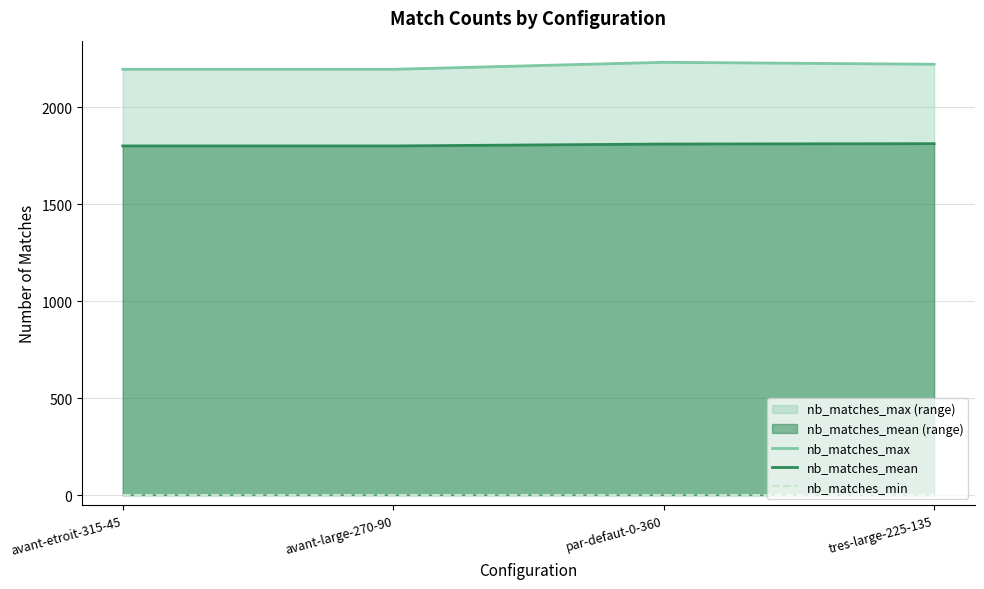

Which series has the largest range (max minus min)?

nb_matches_max